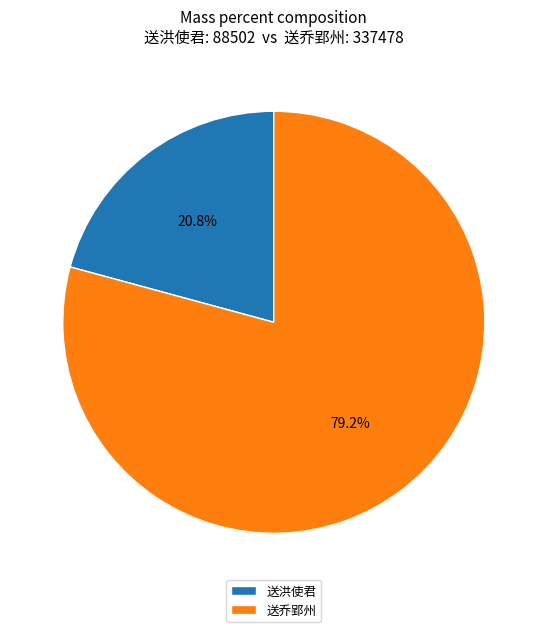

How many segments does this pie chart have?

2